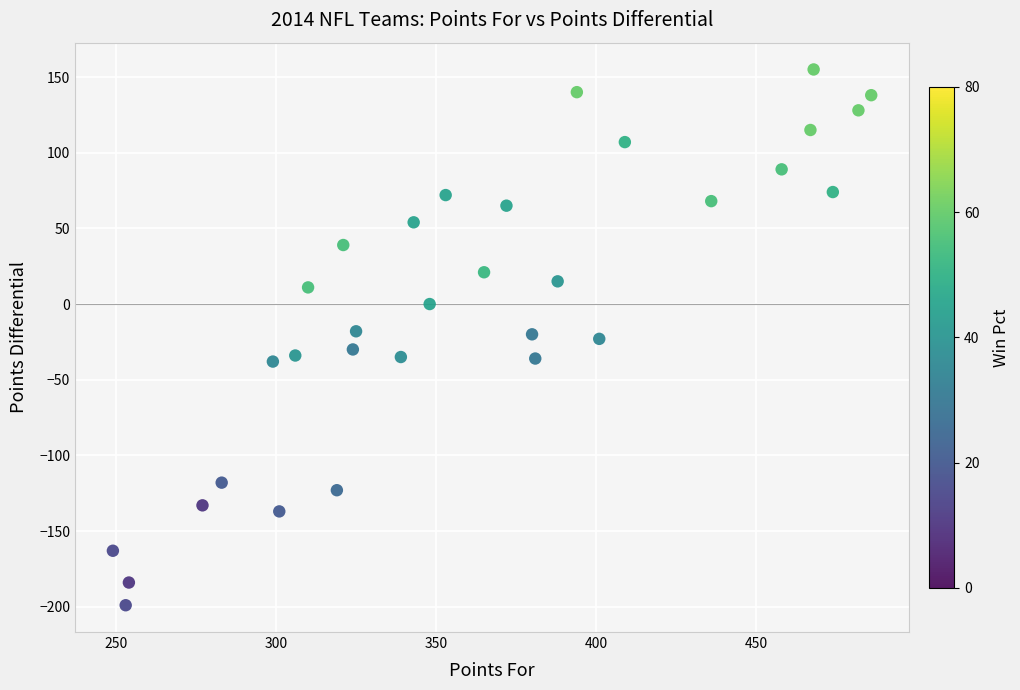

What is the range of Y values (max minus min)?

354